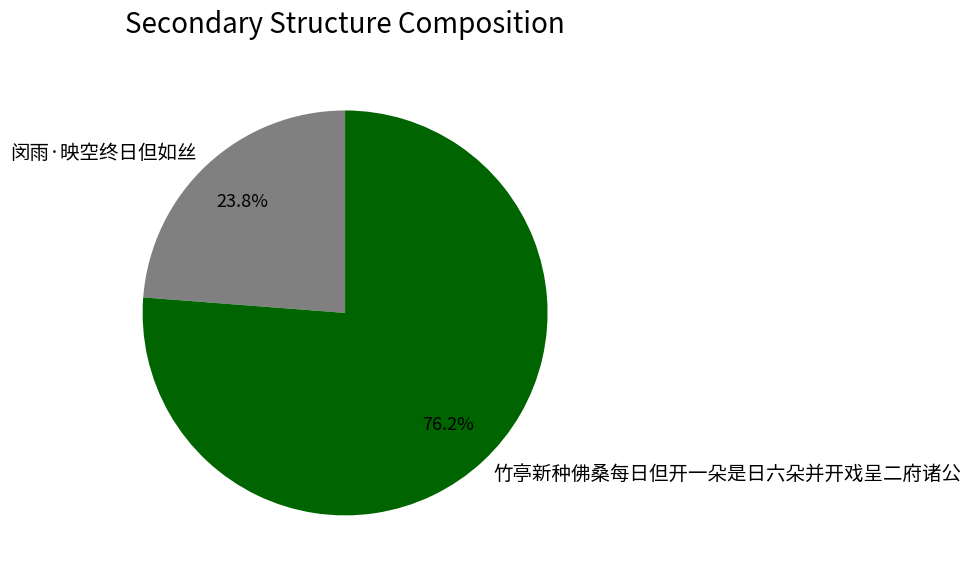

To the nearest percent, what percentage of the pie is 竹亭新种佛桑每日但开一朵是日六朵并开戏呈二府诸公?

76%